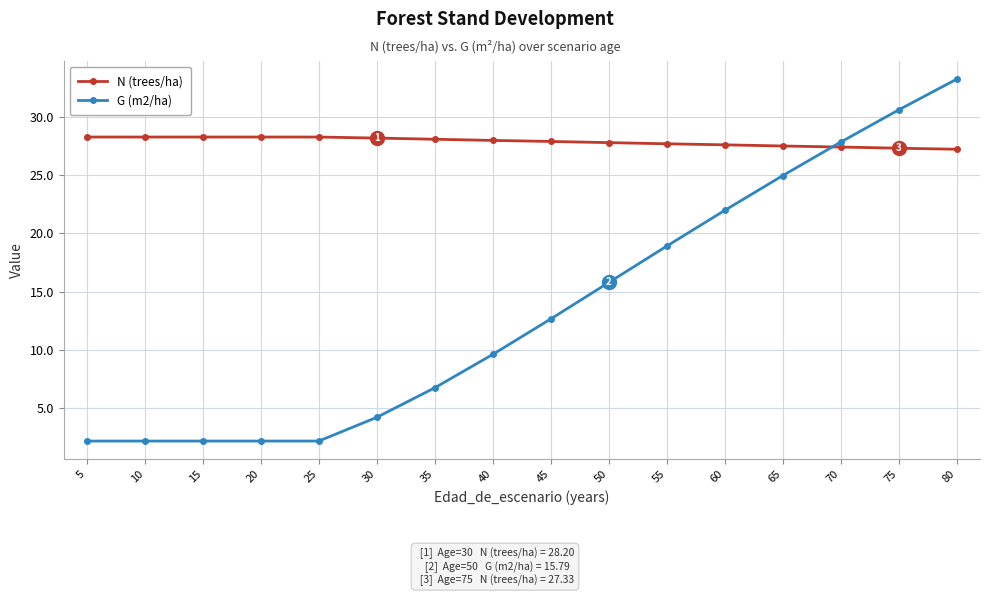

Where do G (m2/ha) and N (trees/ha) first cross each other?

65 and 70